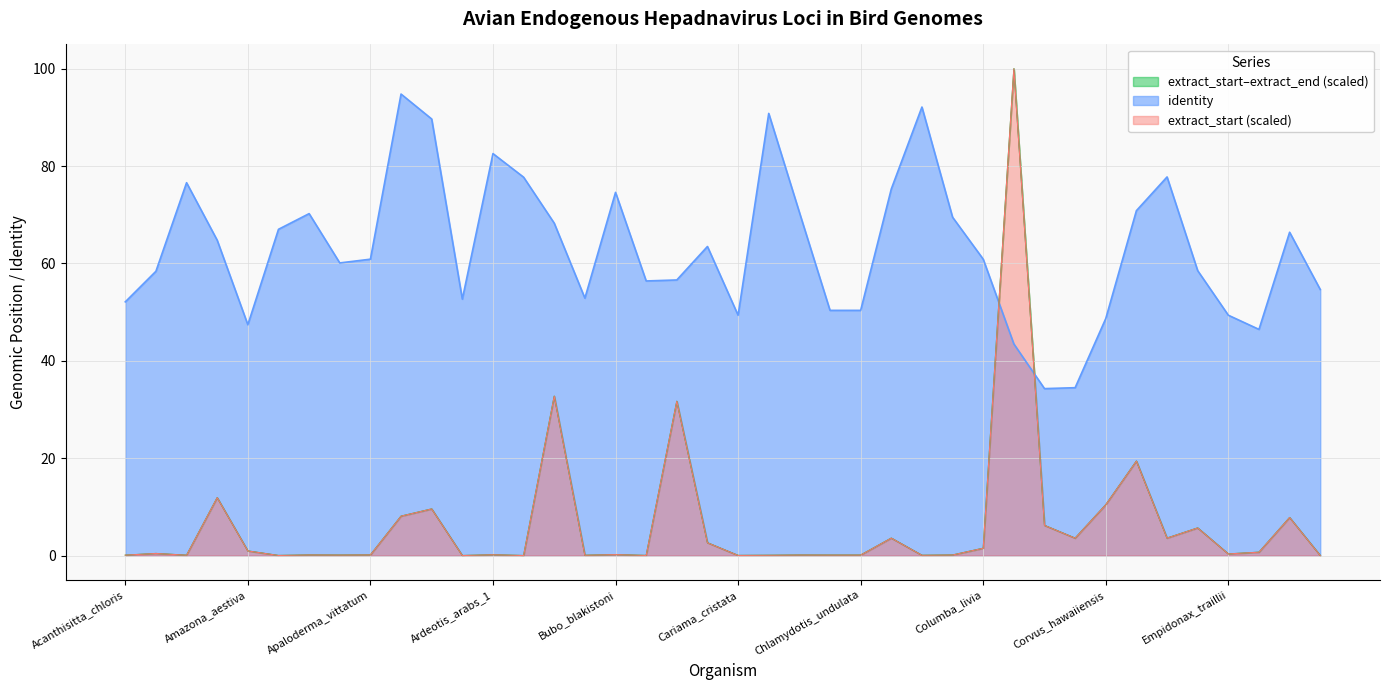

Rank the categories by identity value from highest to lowest.

Aptenodytes_forsteri, Ciconia_boyciana, Cathartes_aura, Aquila_chrysaetos, Ardeotis_arabs_1, Diphyllodes_magnificus, Ardeotis_arabs_2, Agapornis_roseicollis, Cicinnurus_regius, Bubo_blakistoni, Cuculus_canorus, Charadrius_vociferus, Antigone_vipio, Colius_striatus, Athene_cunicularia, Amazona_vittata, Erythrura_gouldiae, Alauda_arvensis, Calidris_pygmaea, Columba_livia, Apaloderma_vittatum, Antrostomus_carolinensis, Egretta_garzetta, Acridotheres_javanicus, Calidris_pugnax, Buceros_rhinoceros, Eupsittula_pertinax, Balearica_regulorum, Ara_macao, Acanthisitta_chloris, Chlamydotis_macqueenii, Chlamydotis_undulata, Empidonax_traillii, Cariama_cristata, Corvus_hawaiiensis, Amazona_aestiva, Eopsaltria_australis, Corapipo_altera, Corvus_cornix, Corvus_brachyrhynchos